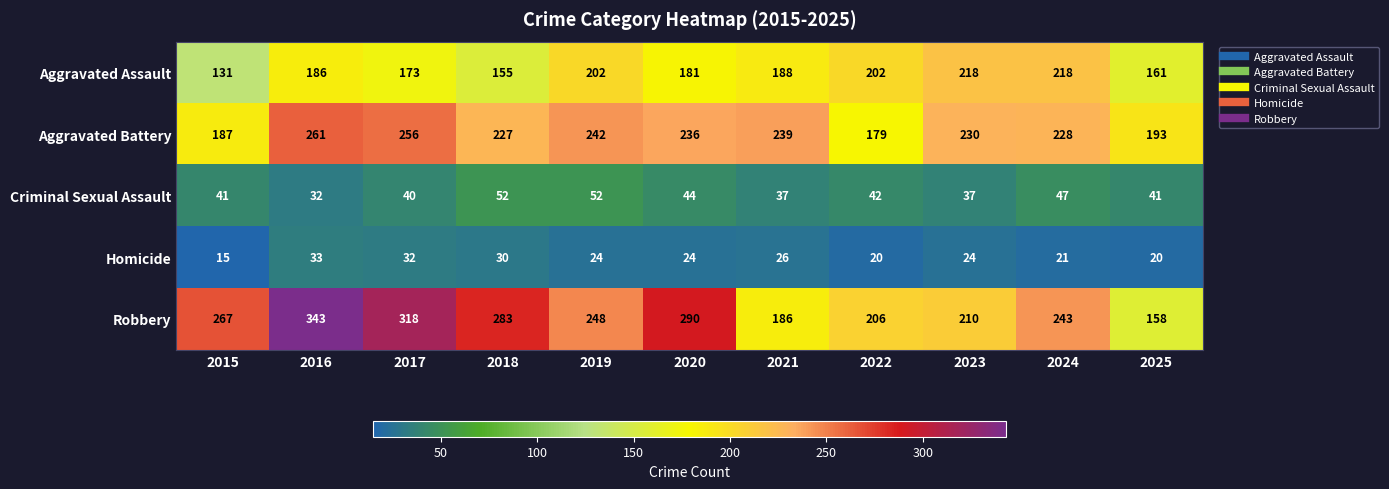

Which series has the widest spread of values?

Robbery